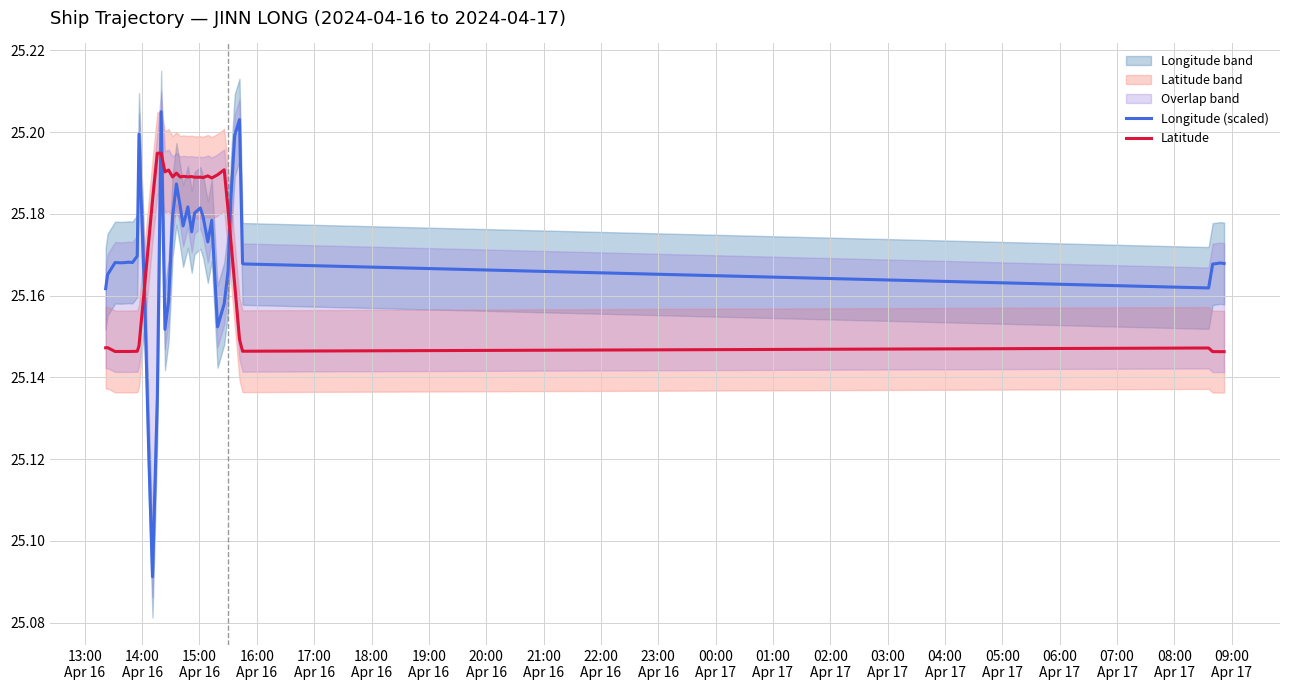

True or false: Latitude and Longitude (scaled) cross at least once.

True